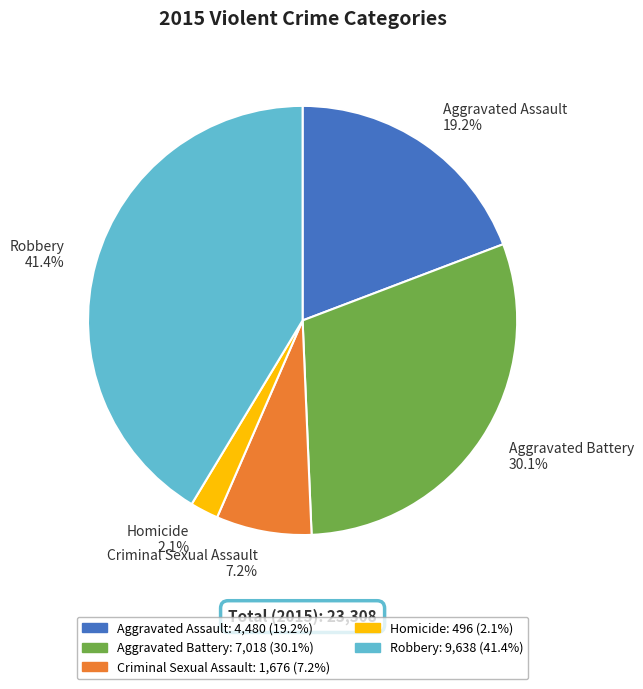

Combined, do Aggravated Assault and Criminal Sexual Assault account for over 50%?

No